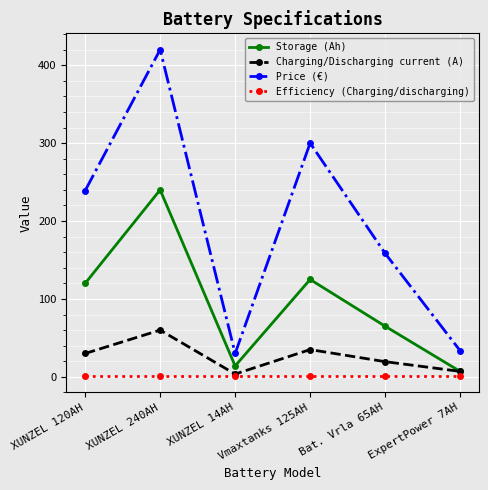

The value of Storage (Ah) at XUNZEL 240AH is 240.0. True or false?

True